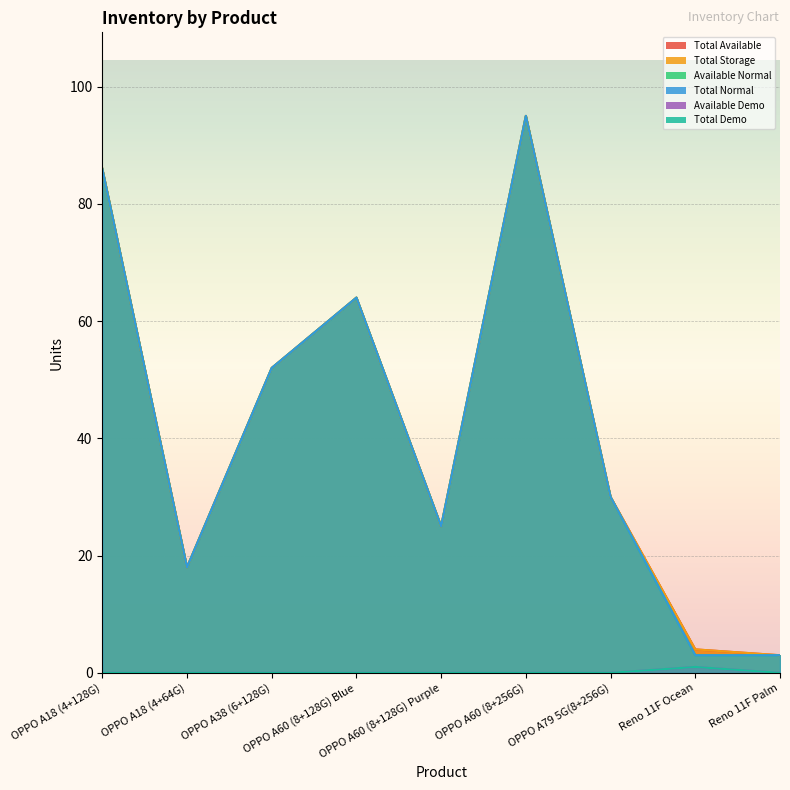

At how many categories does at least one series exceed 41?

4